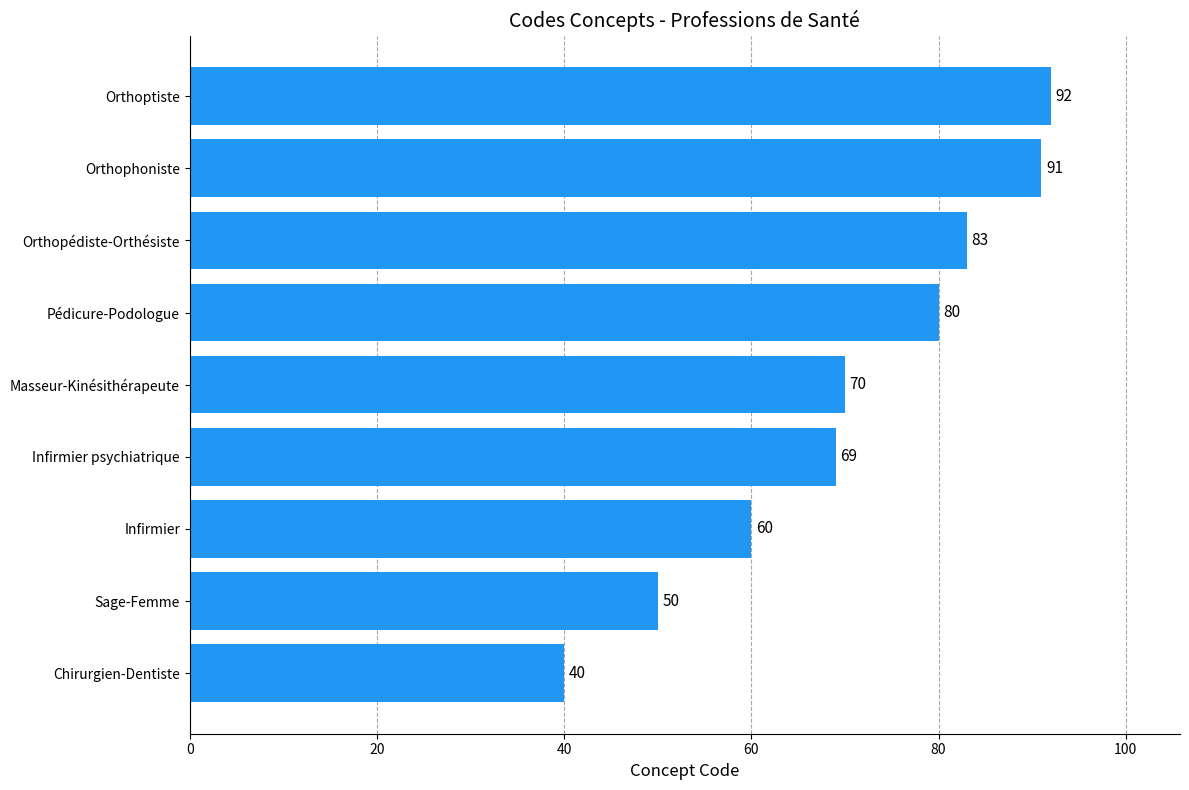

What is the change in value from Sage-Femme to Masseur-Kinésithérapeute?

+20